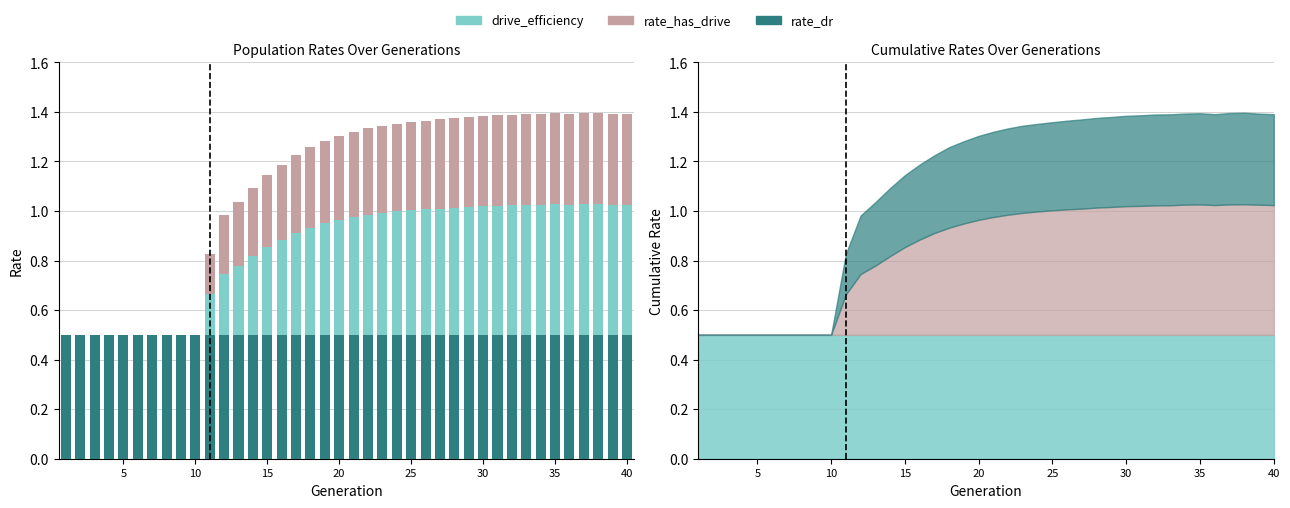

List the series in order of their overall mean, highest first.

drive_efficiency, rate_has_drive, rate_dr